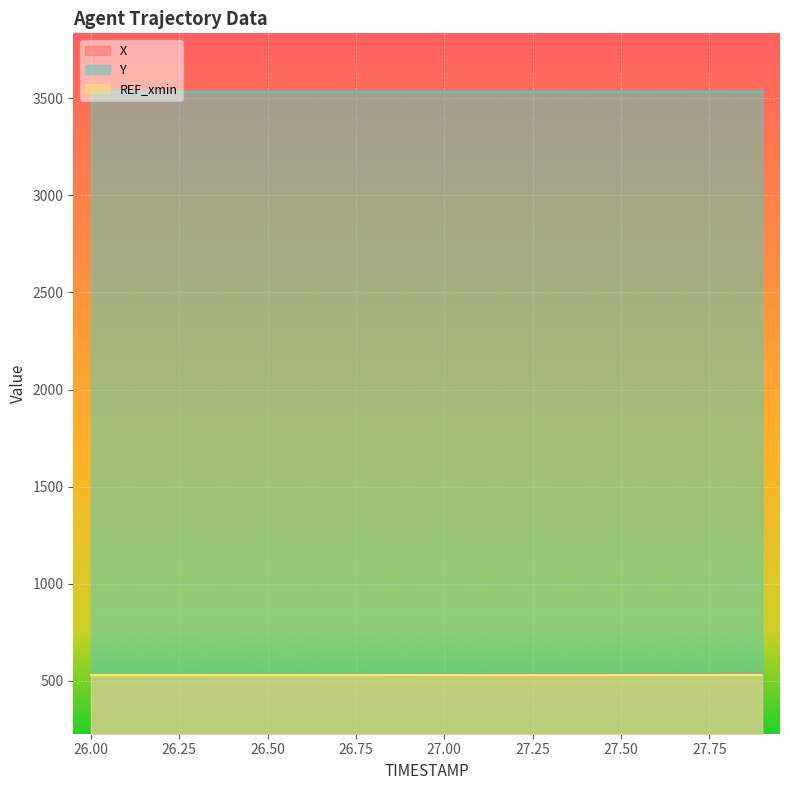

Where does the Y series first go above 3532?

27.00